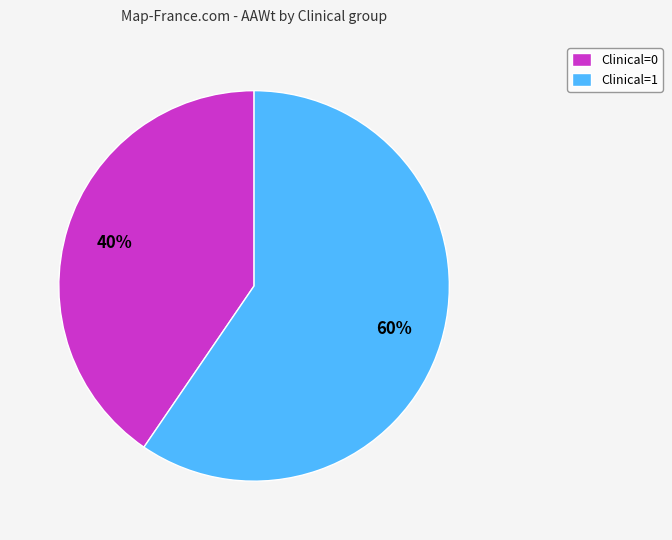

What is the majority slice?

Clinical=1